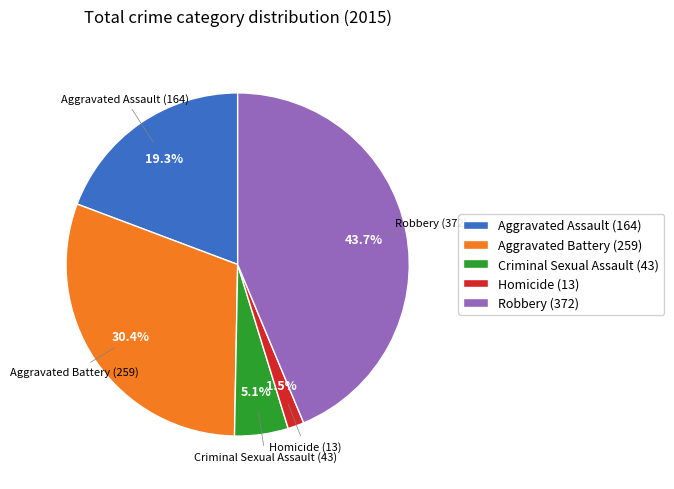

What is the total percentage of Robbery (372) and Homicide (13)?

45.2%